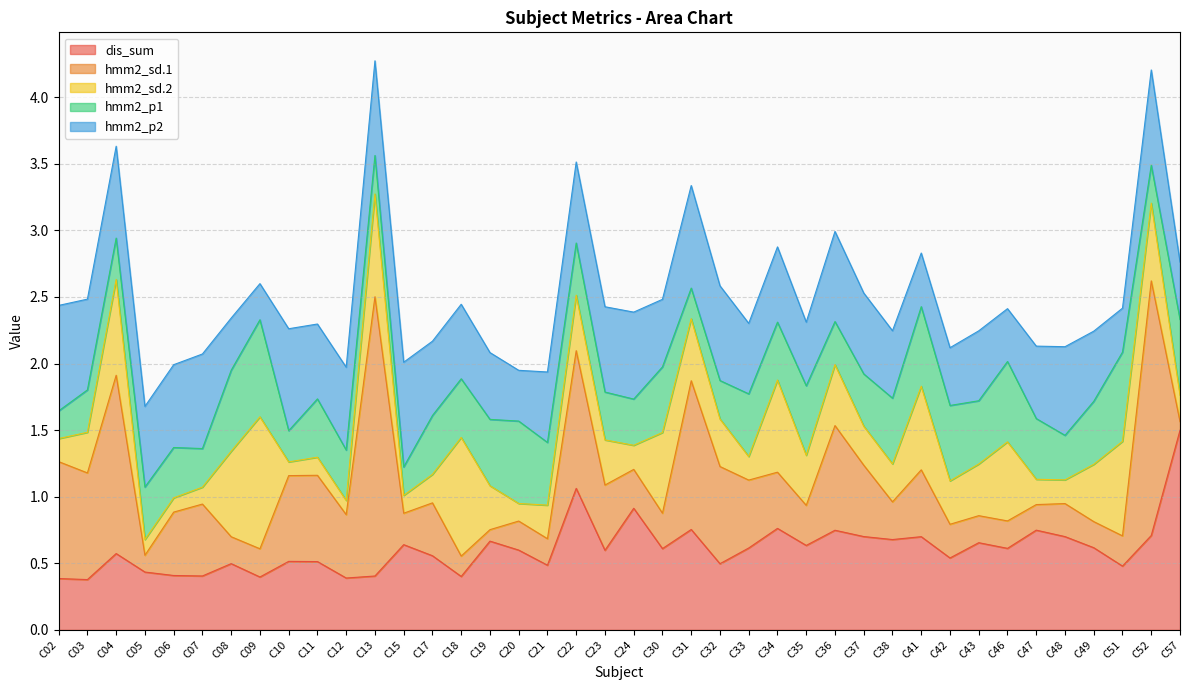

Between C36 and C02, which is larger?

C36